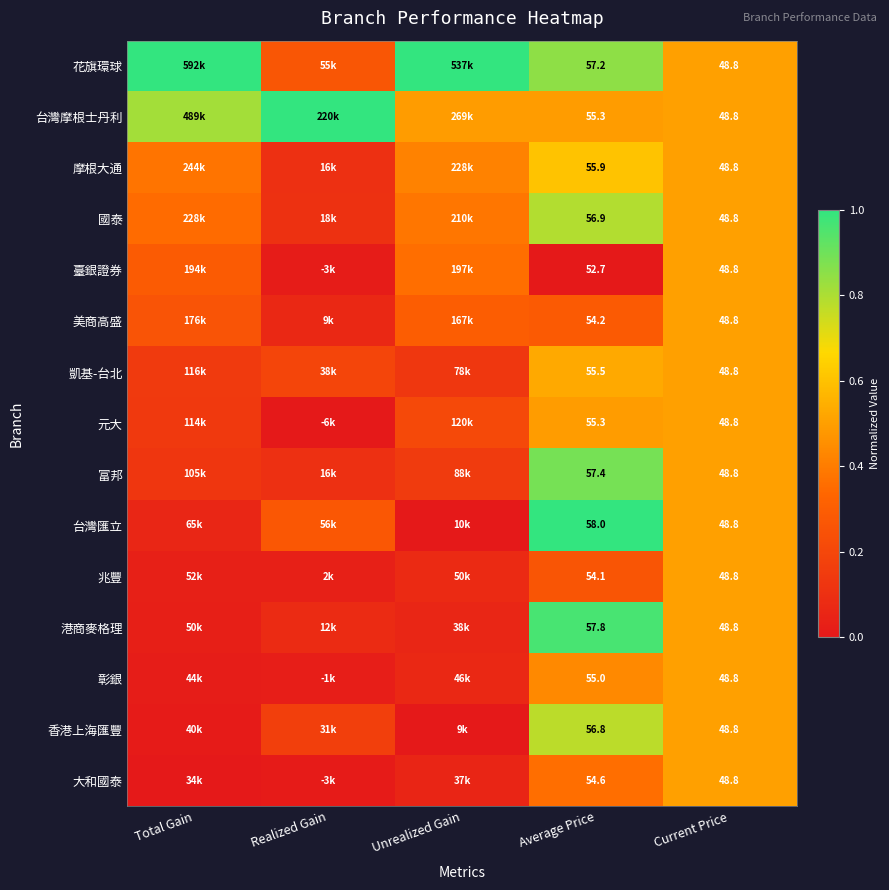

What is the spread (max minus min) of values at Realized Gain?

1.0